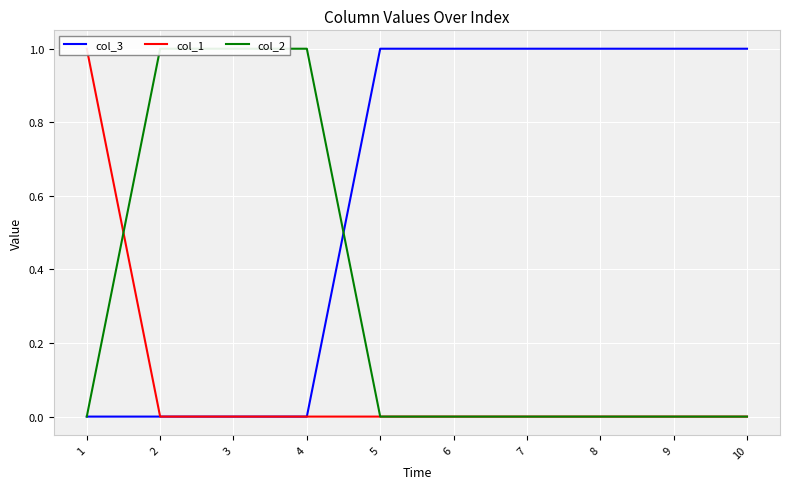

Is it true that col_3 equals 0 at 9?

False